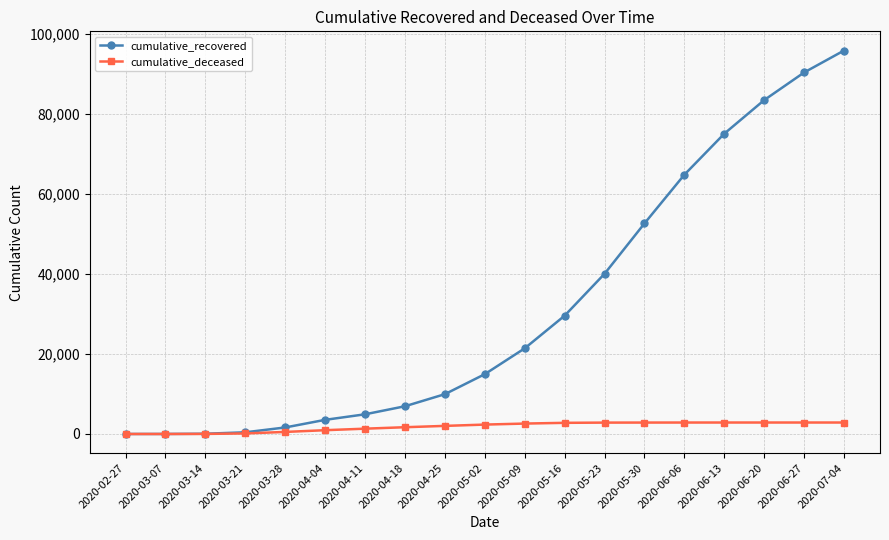

Read the cumulative_deceased value at 2020-06-20.

2870